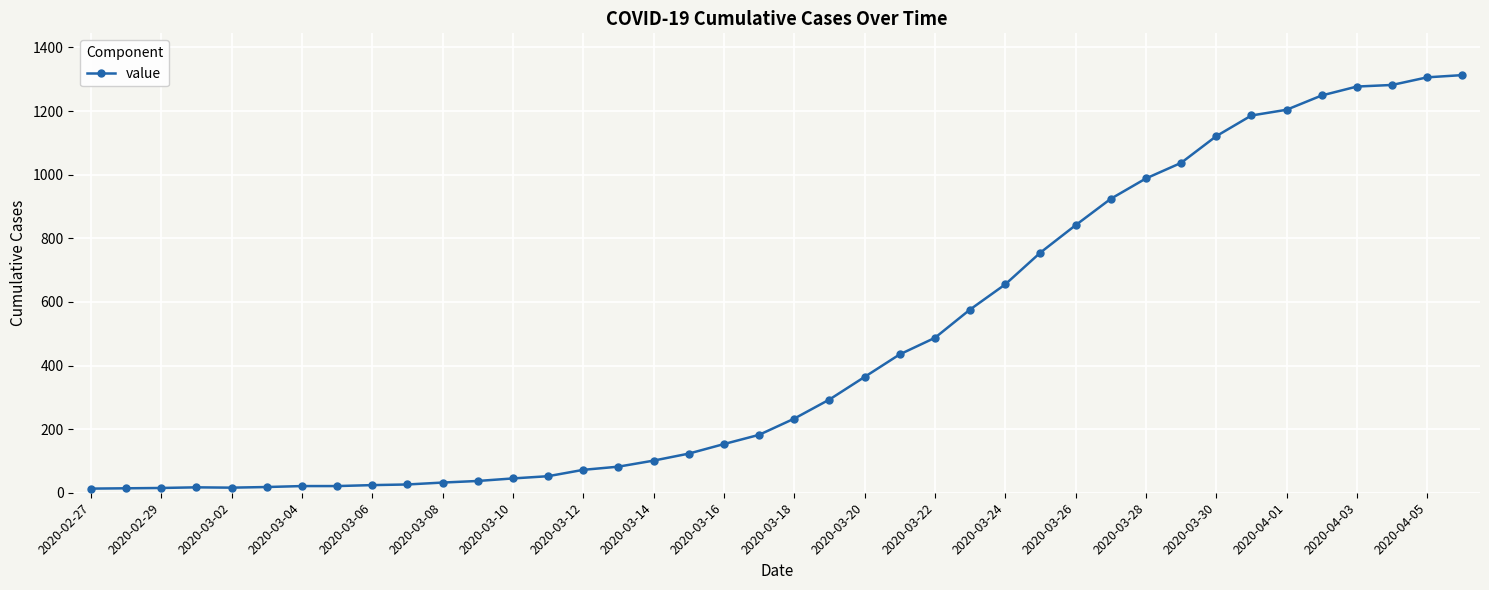

What is the maximum value shown in the chart?

1313